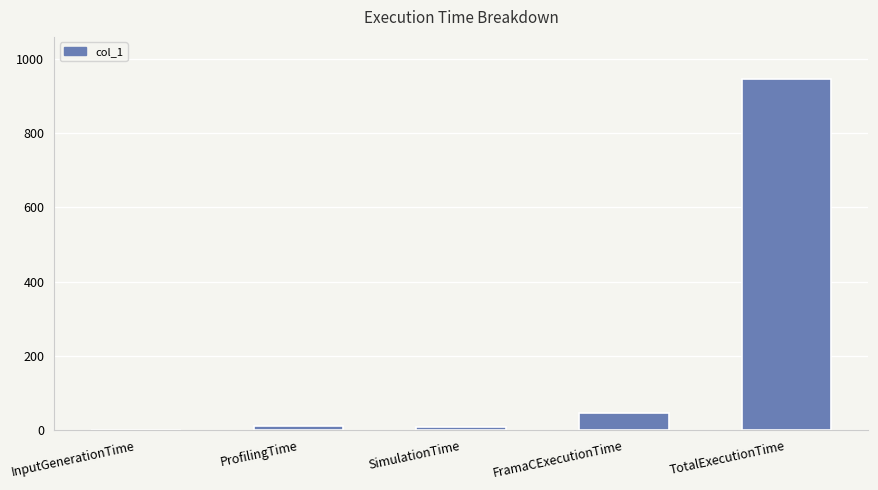

Between TotalExecutionTime and InputGenerationTime, which is larger?

TotalExecutionTime